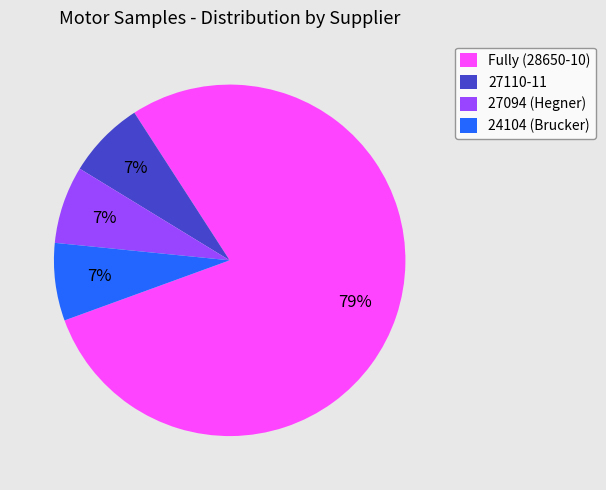

To the nearest percent, what is the combined percentage of Fully (28650-10) and 24104 (Brucker)?

86%